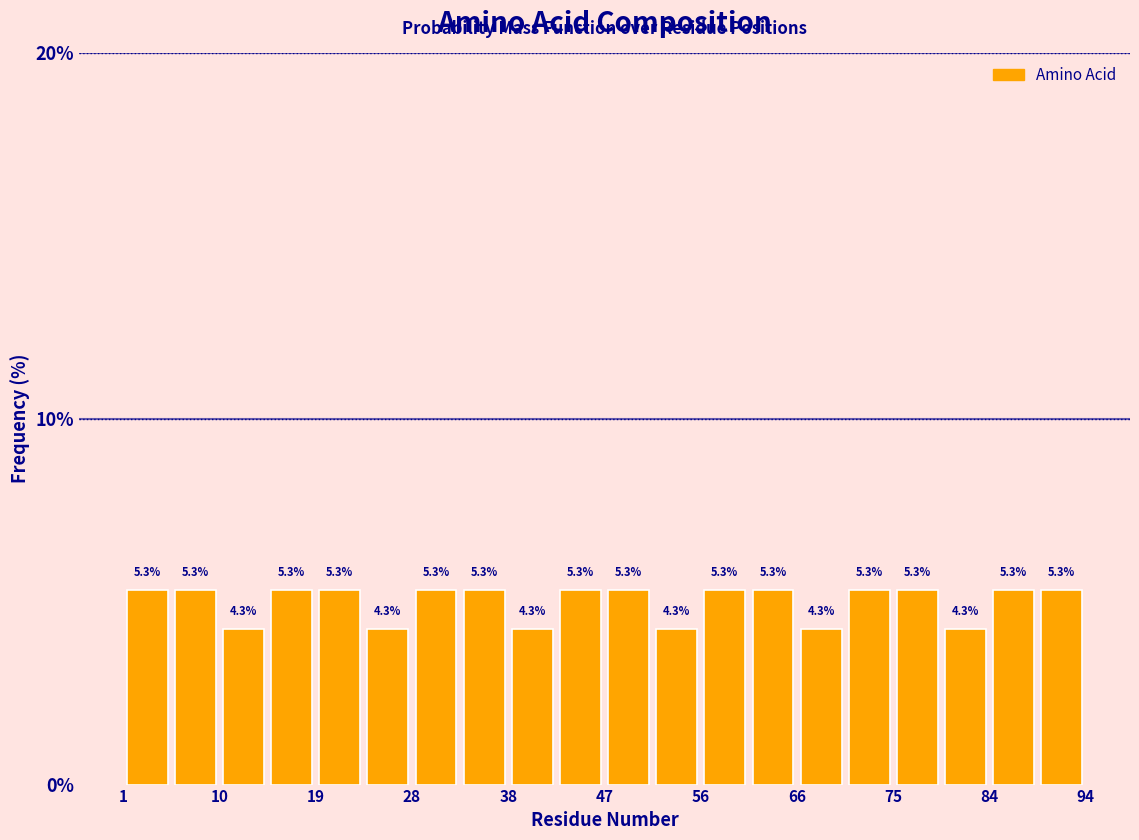

How tall is the bar that spans 15 to 20 on the x-axis? The bar edges are not printed on the chart, so give them approximately, as read against the axis.

5.3